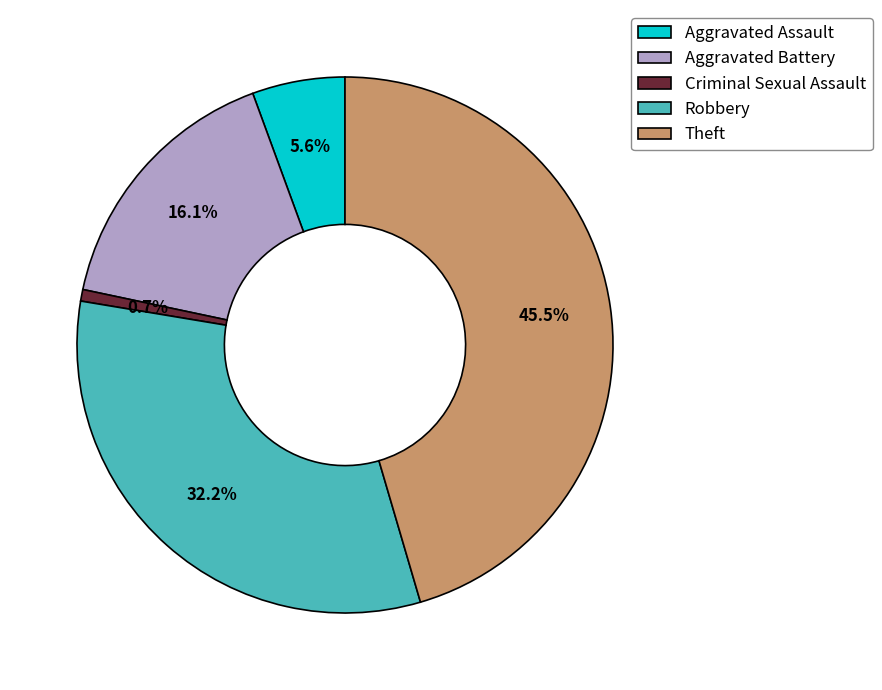

How much of the chart is everything except Aggravated Battery?

83.9%